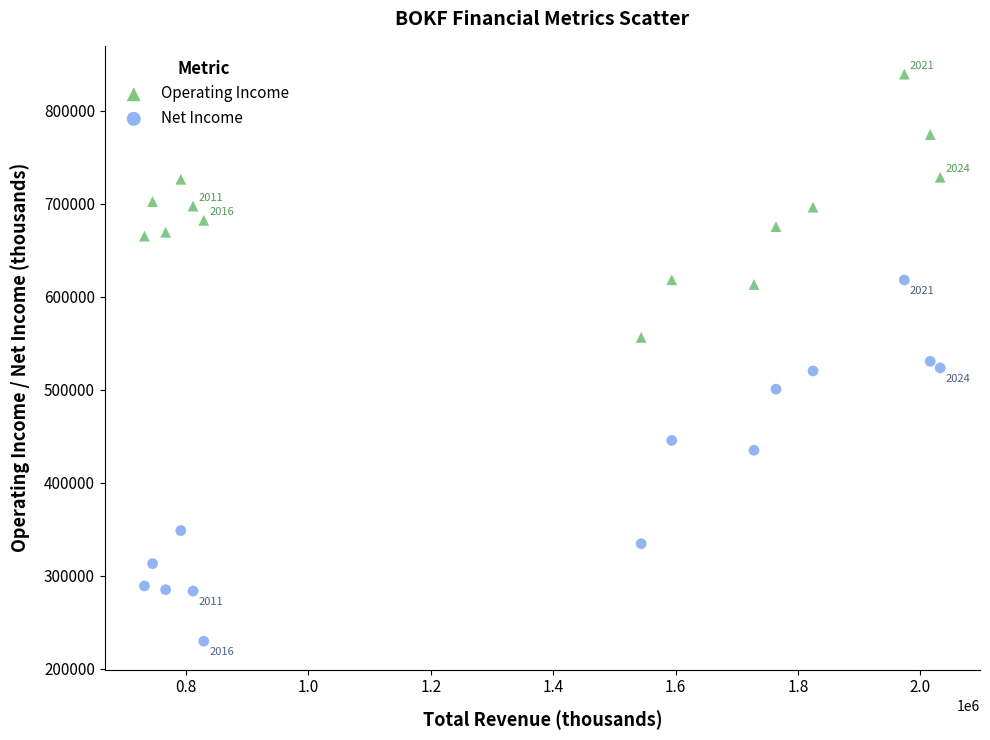

Which series has the largest Y range (max minus min)?

Net Income